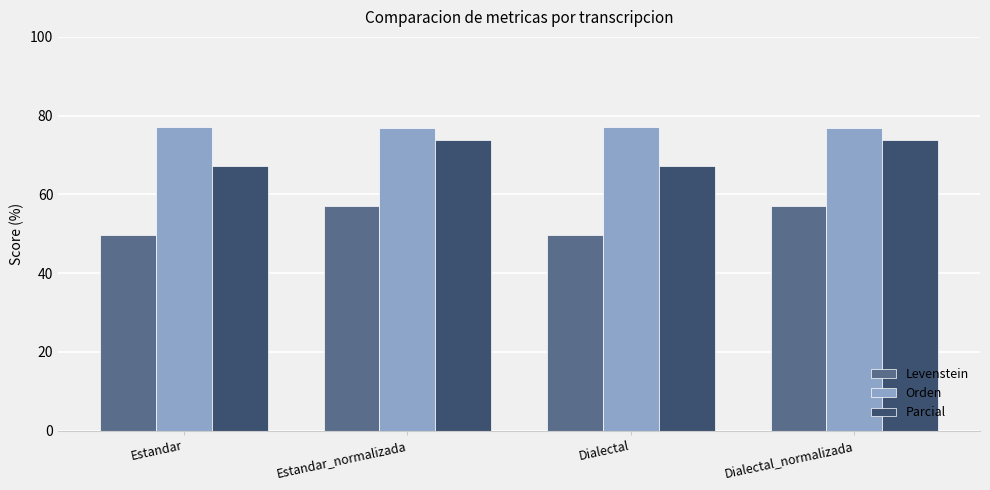

What is the maximum value for Orden?

77.1